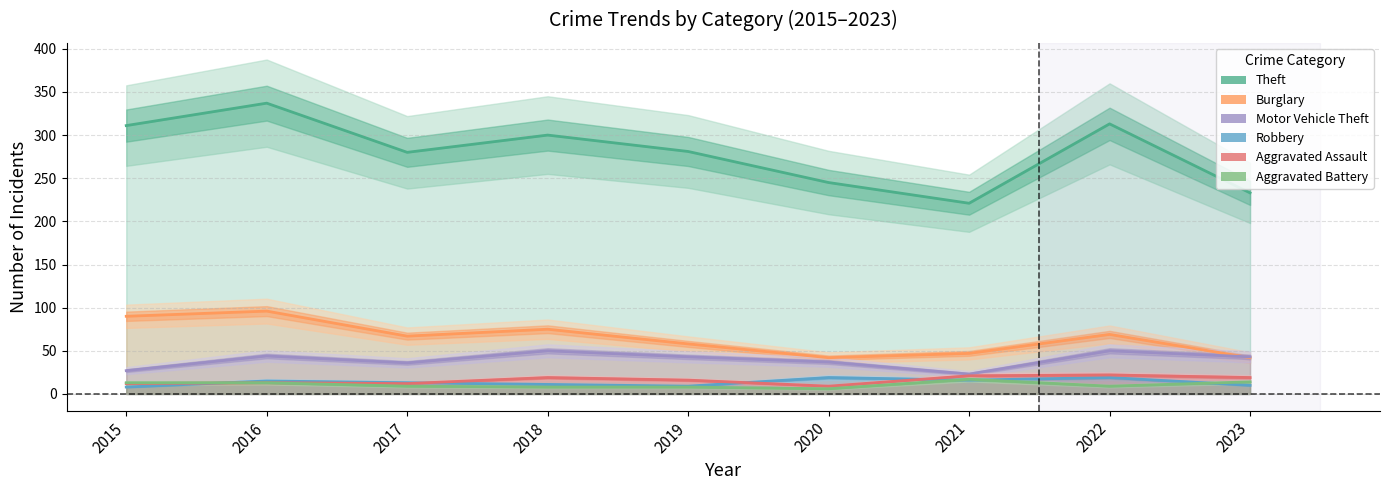

How many lines are shown in the chart?

6